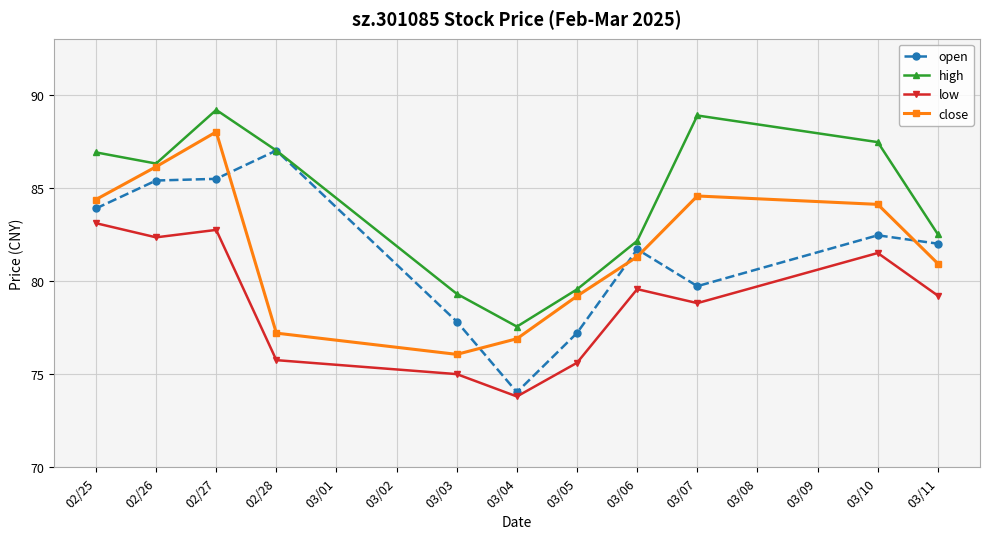

What is the average value of the close series?

81.7